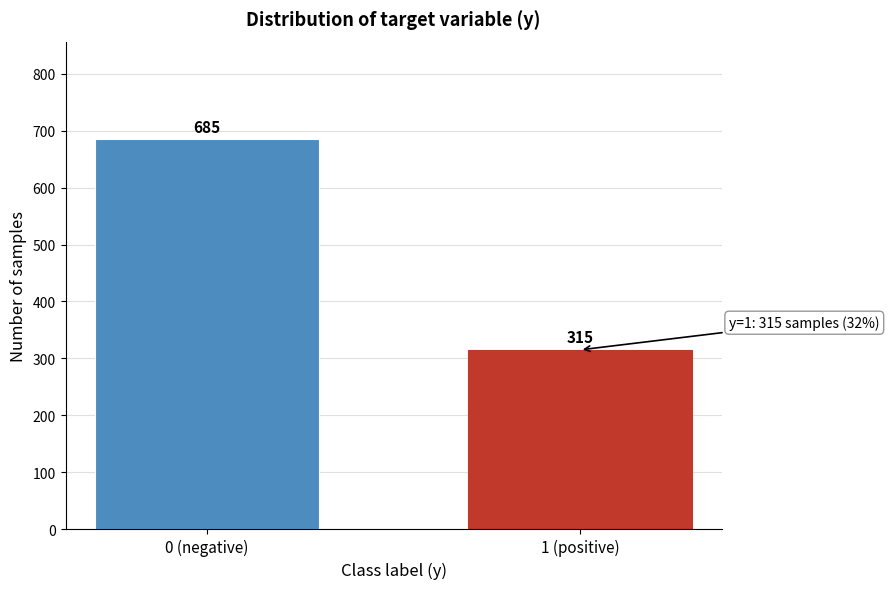

Reading left to right, what are all the values shown in this chart?

685	315